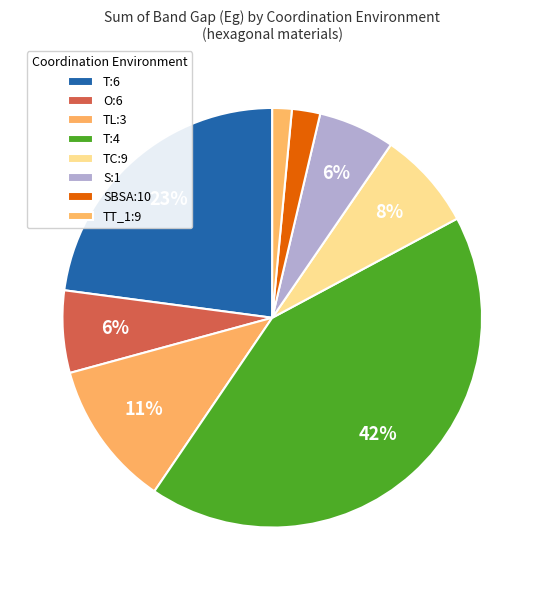

To the nearest percent, what portion does TL:3 represent?

11%